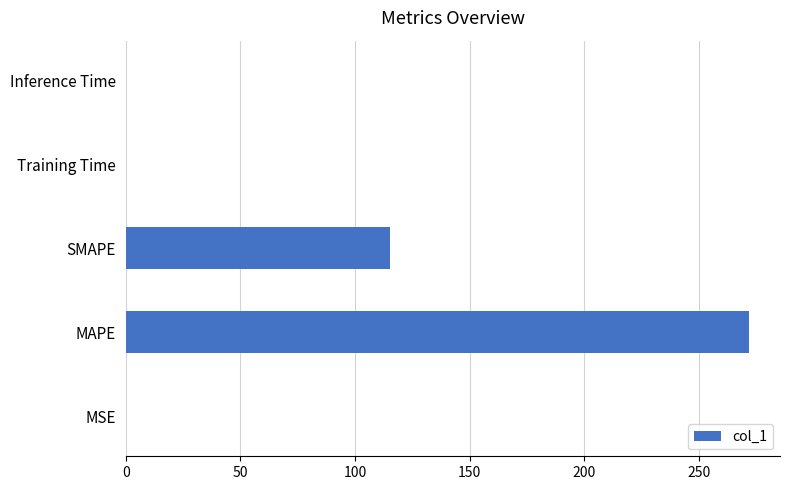

True or false: the data shows 115.2 at SMAPE.

True